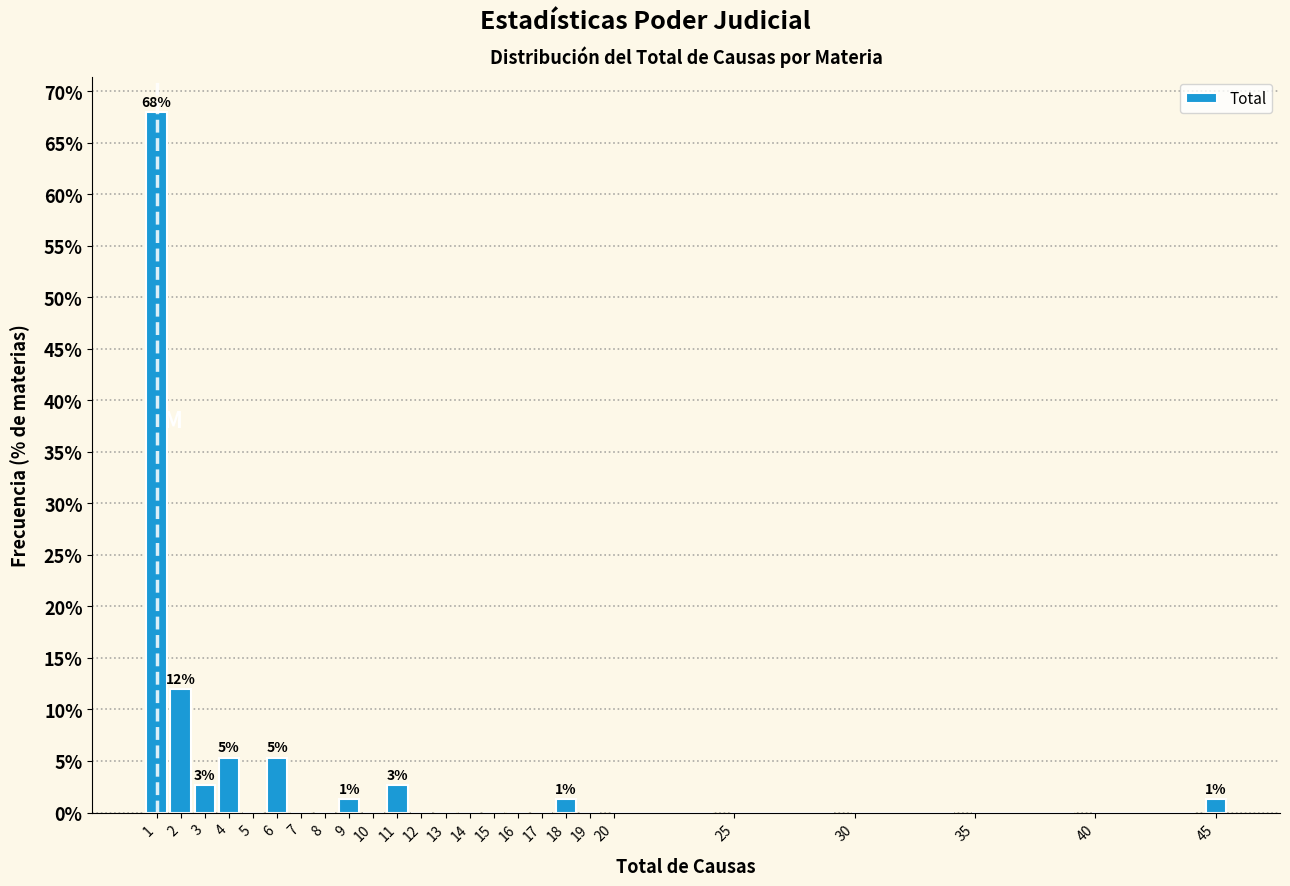

Over which range of the x-axis is the bar tallest?

0.5 to 1.5